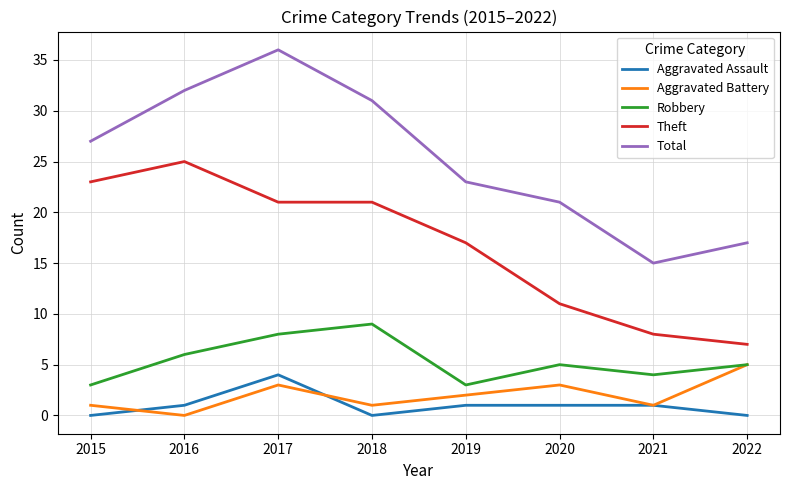

What is the difference between the maximum and minimum values in the Total series?

21